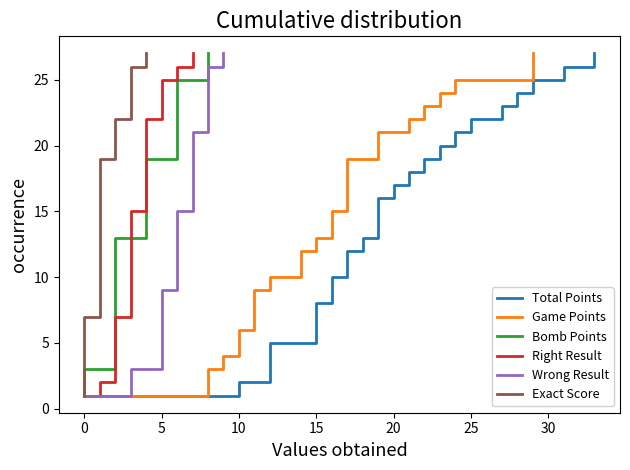

True or false: Right Result and Wrong Result intersect in this chart.

False